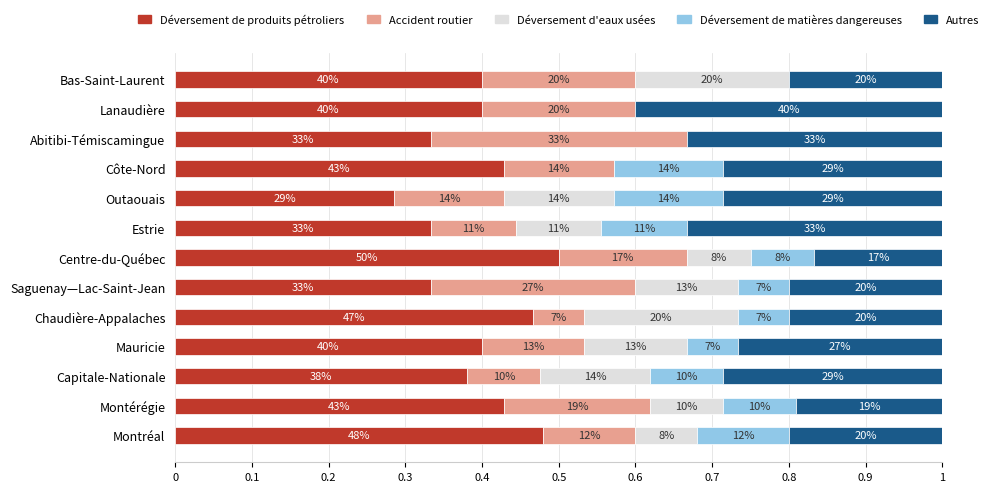

What are all the series names shown in the legend?

Déversement de produits pétroliers, Accident routier, Déversement d'eaux usées, Déversement de matières dangereuses, Autres